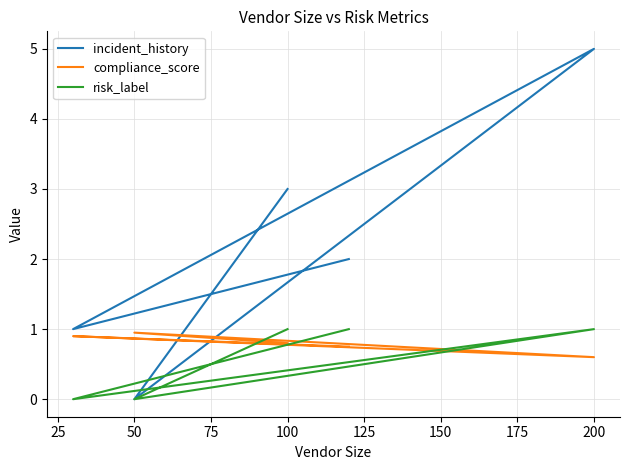

What are all the series names shown in the legend?

incident_history, compliance_score, risk_label